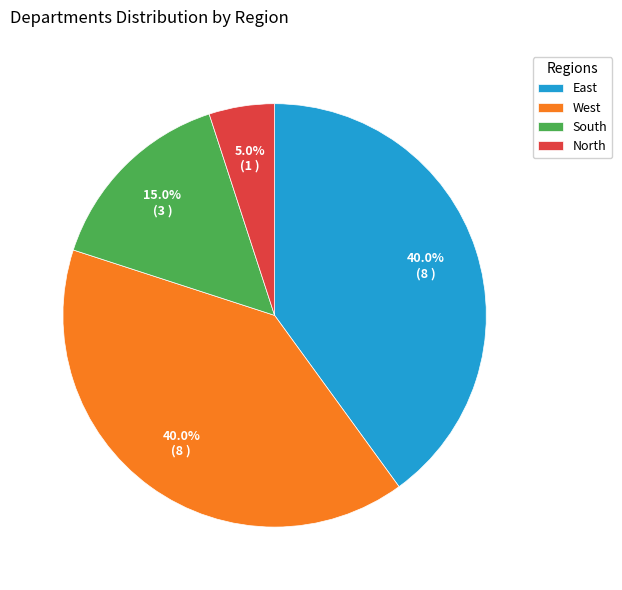

Which slice is the smallest?

North